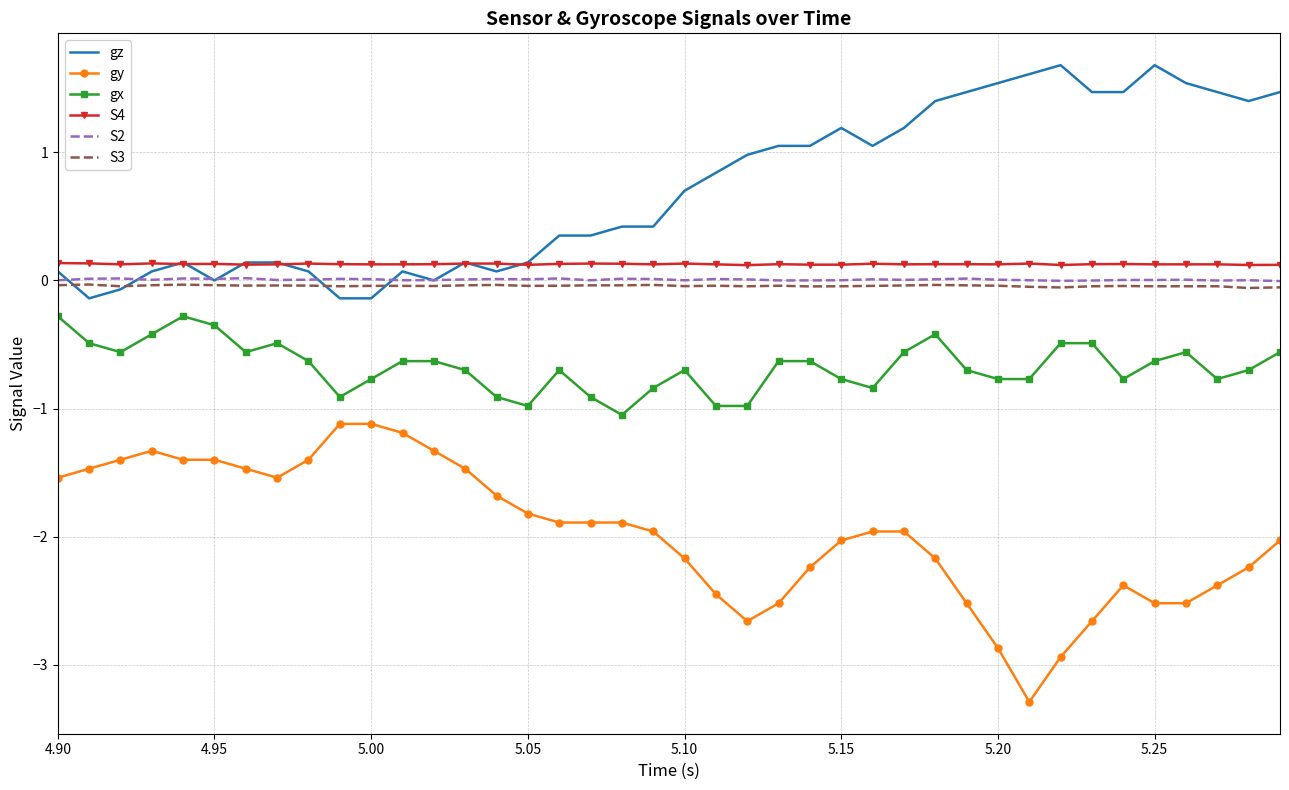

True or false: gy and S4 intersect in this chart.

False